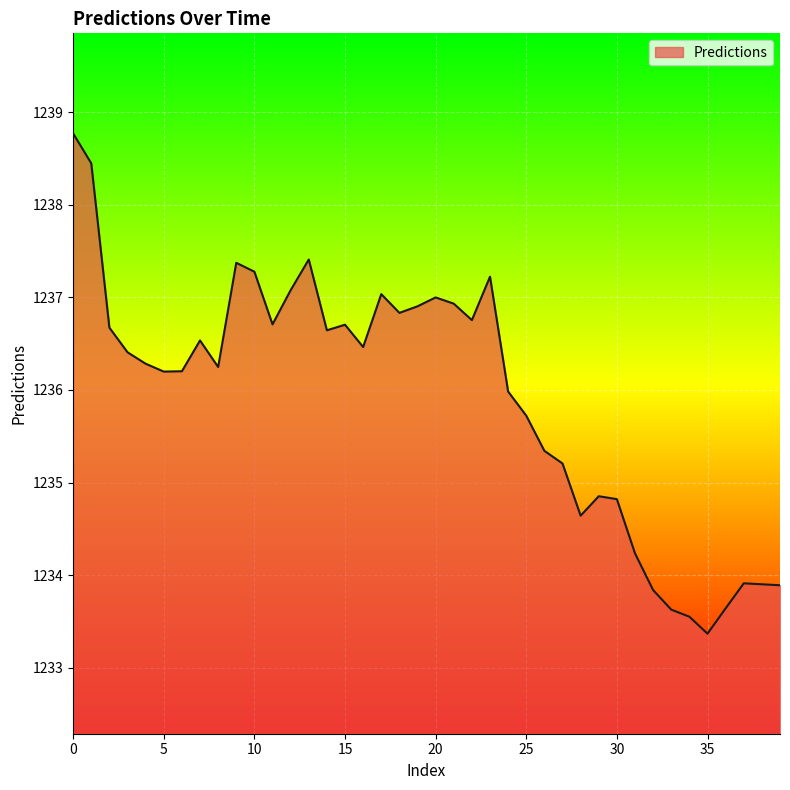

What is the smallest value displayed?

1233.4